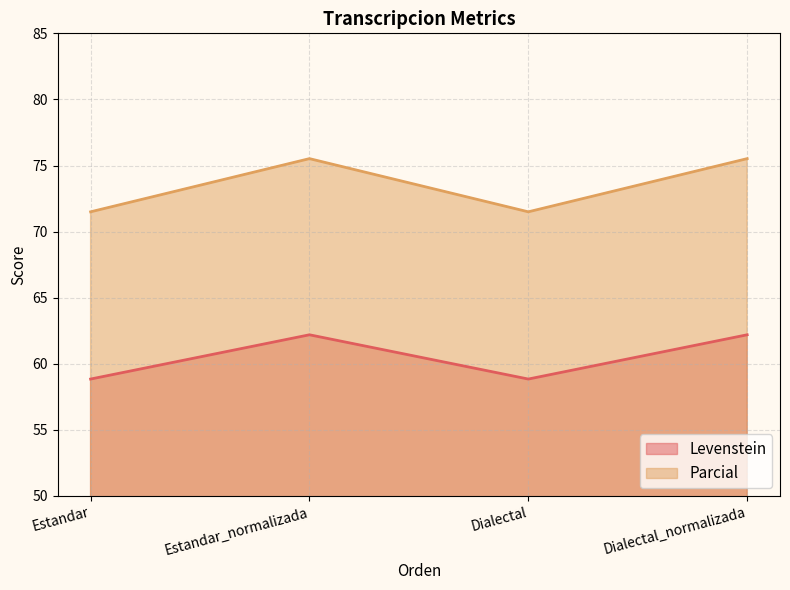

What is the total value across all series at Estandar?

130.3